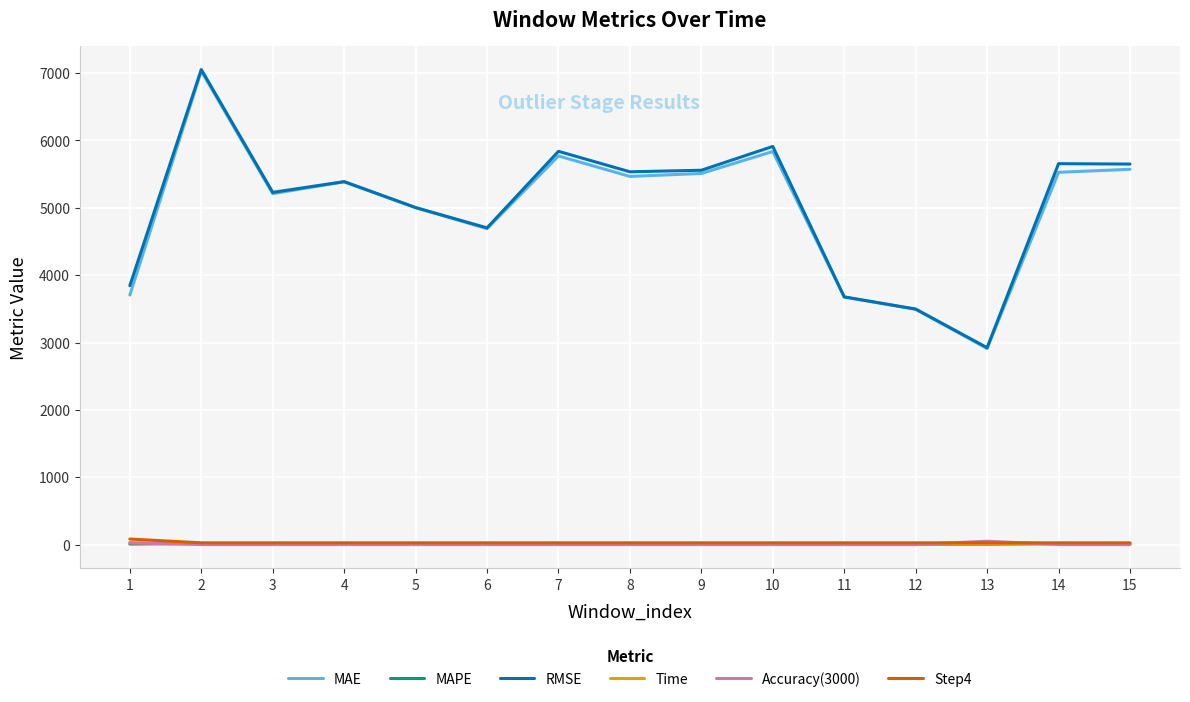

What is the greatest value displayed?

7053.6